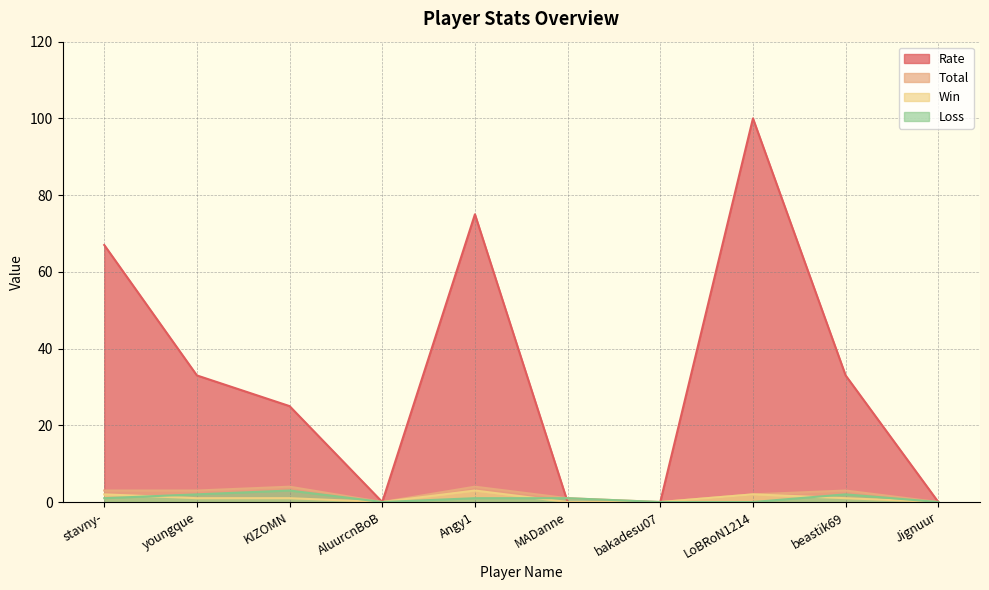

What position from the left is Jignuur?

10